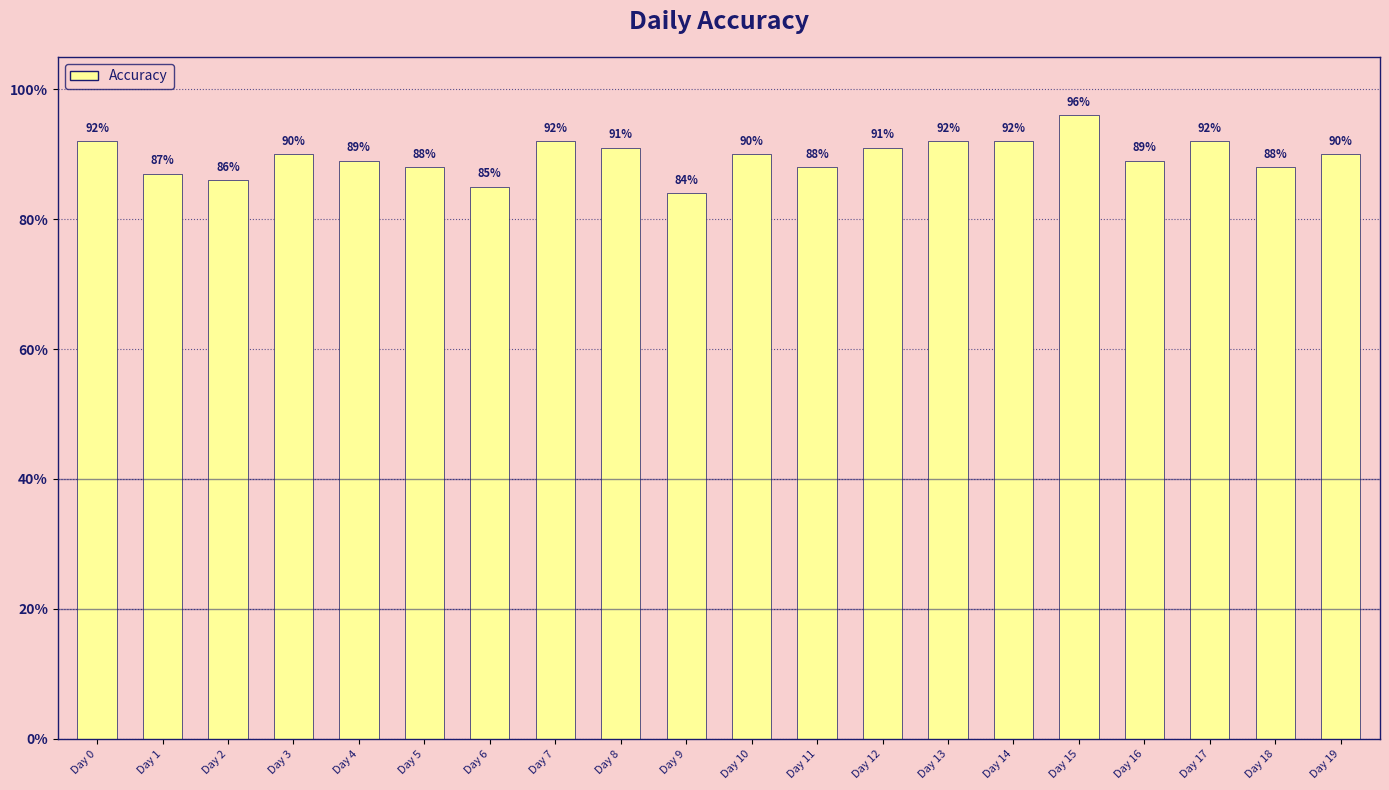

What is the sum of all values?

17.9